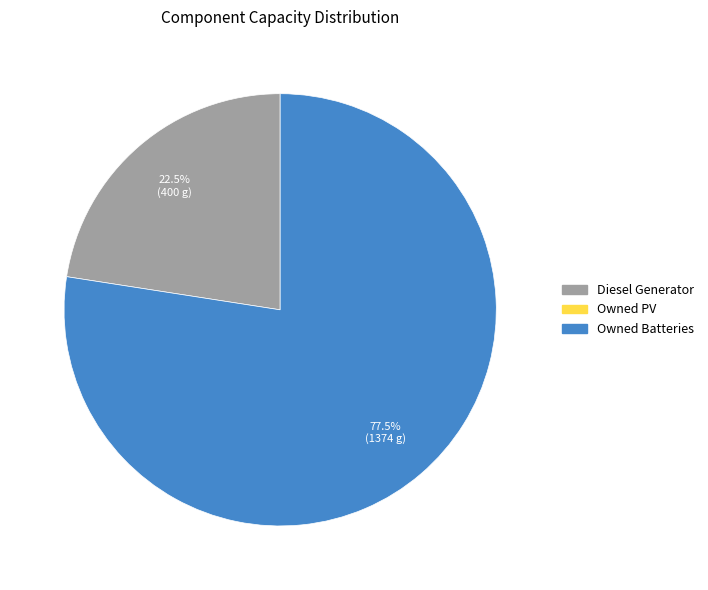

Does any single category account for the majority?

Yes